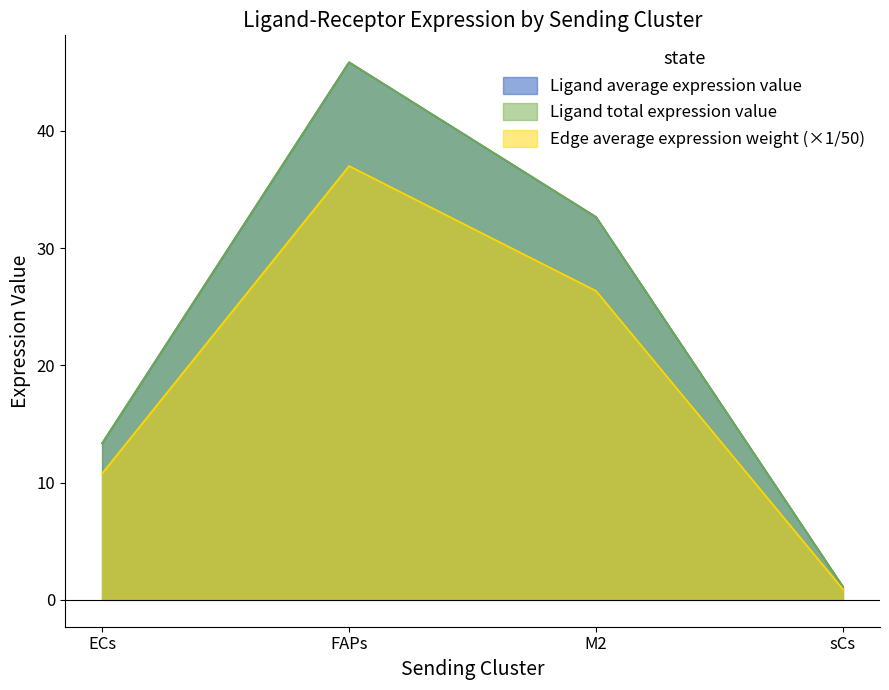

What is the label of the 2nd point from the left?

FAPs